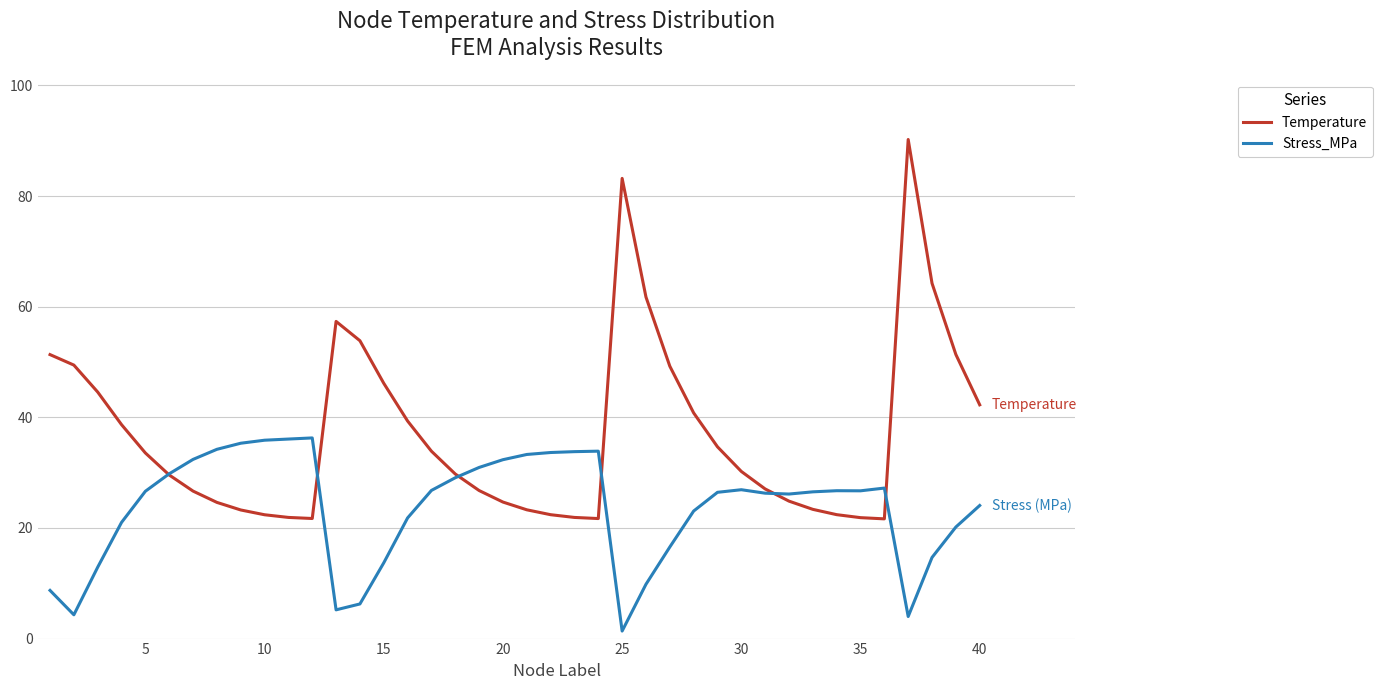

Which series has the largest total across all categories?

Temperature